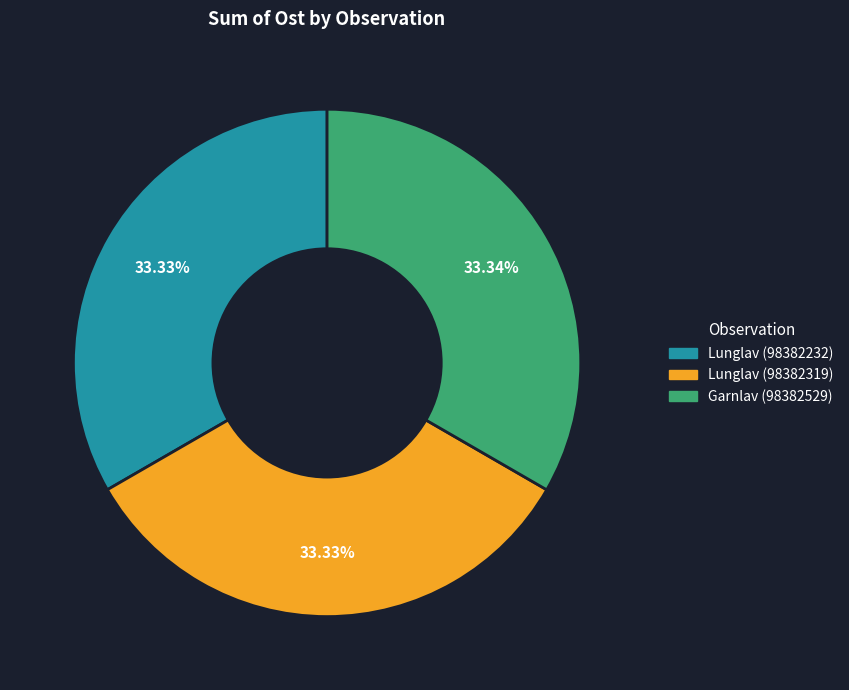

How many slices are in this pie chart?

3